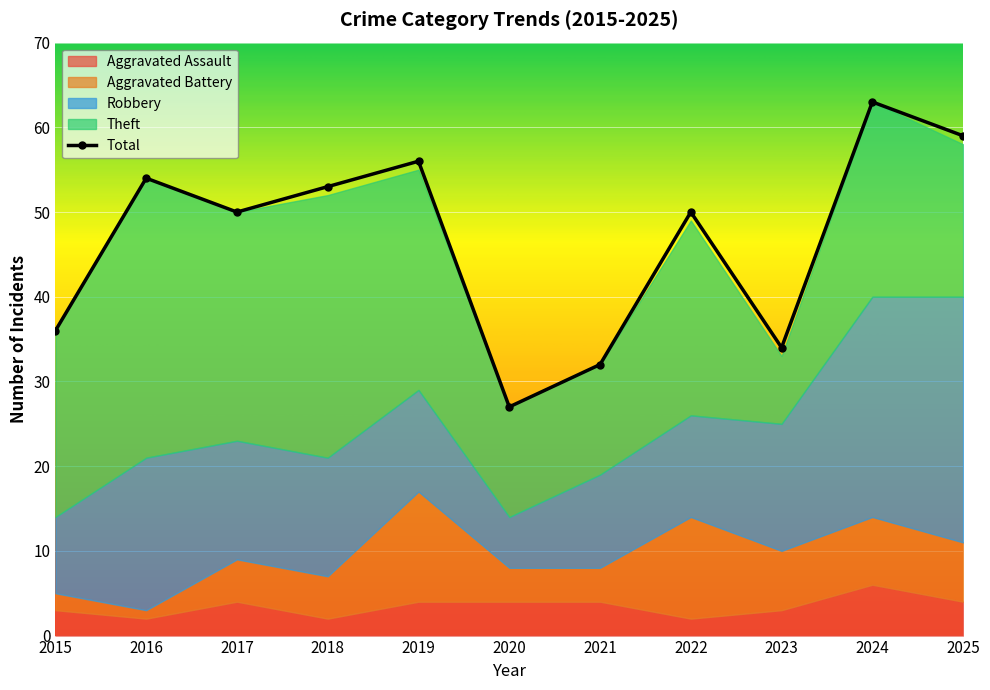

Which category has the highest value across all series?

2024